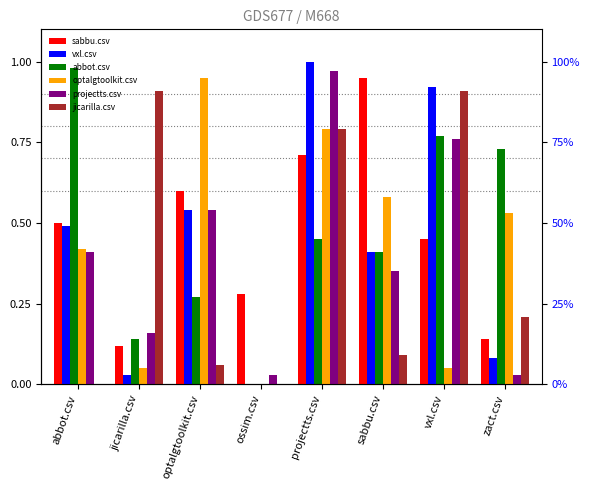

Rank the categories by sabbu.csv value from highest to lowest.

sabbu.csv, projectts.csv, optalgtoolkit.csv, abbot.csv, vxl.csv, ossim.csv, zact.csv, jicarilla.csv